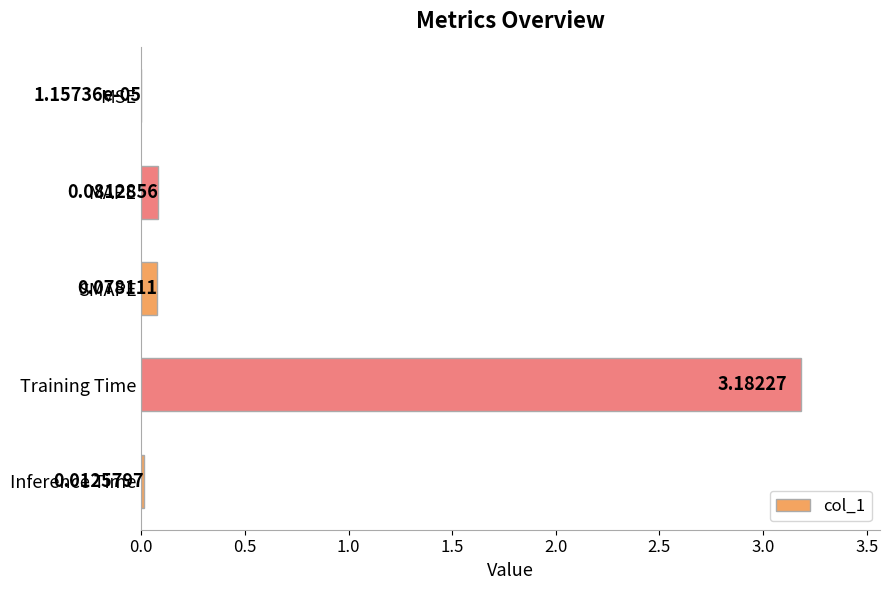

What is the sum of all values?

3.4